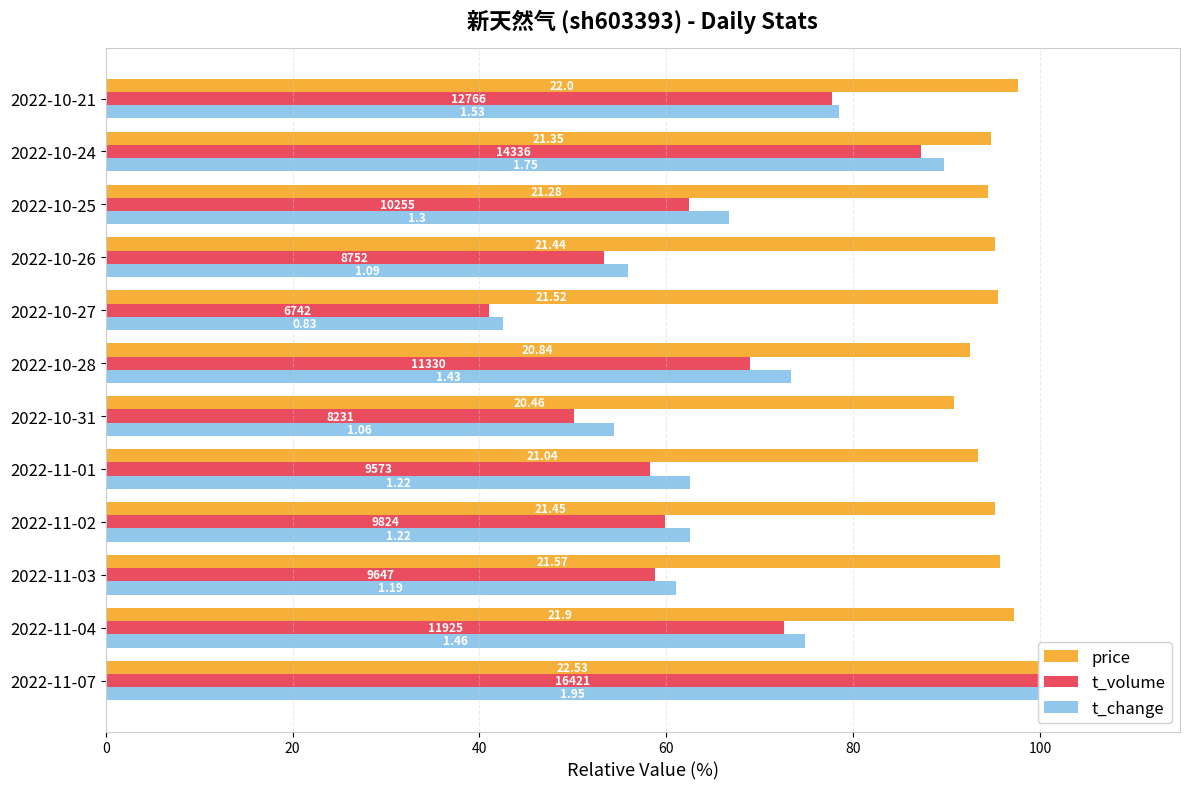

What are all the series names shown in the legend?

price, t_volume, t_change